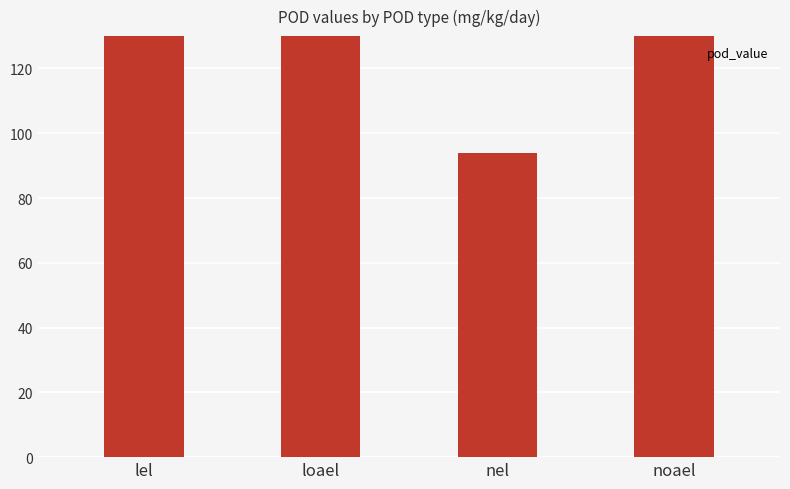

Which label corresponds to the largest value in the chart?

loael